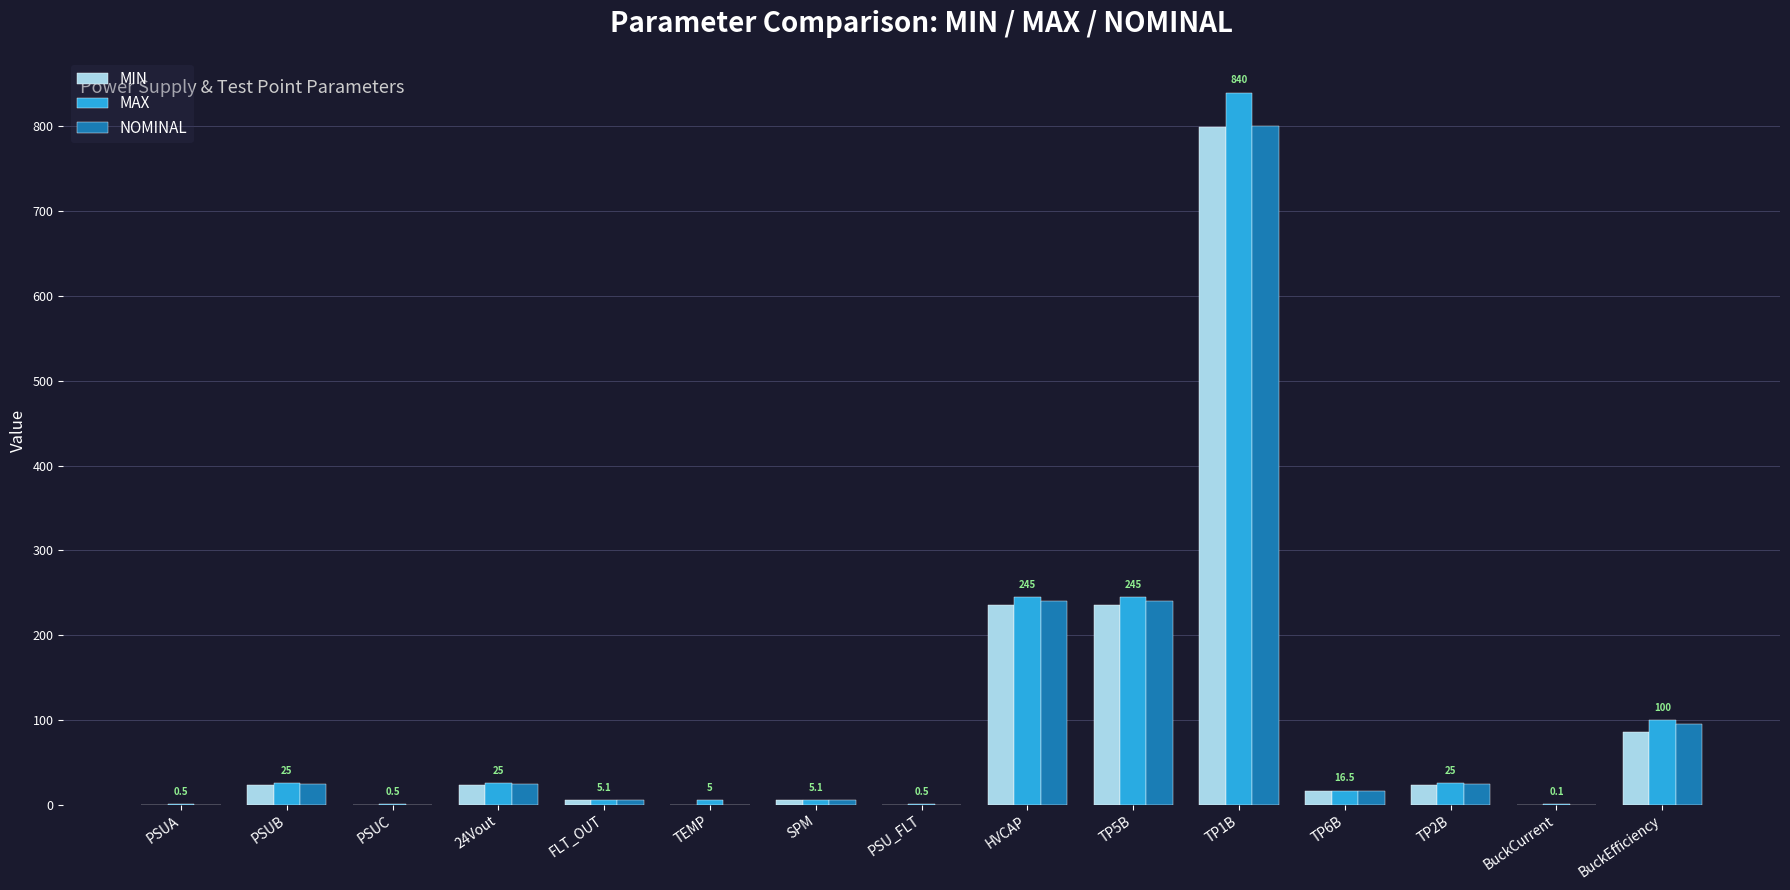

Is the value of MAX at HVCAP greater than the value of NOMINAL at SPM?

Yes